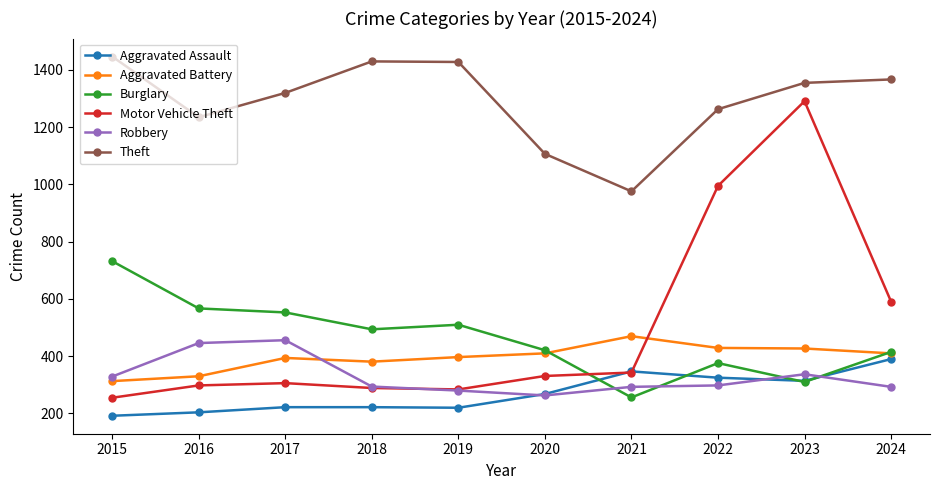

At which label is Robbery closest to 359?

2023